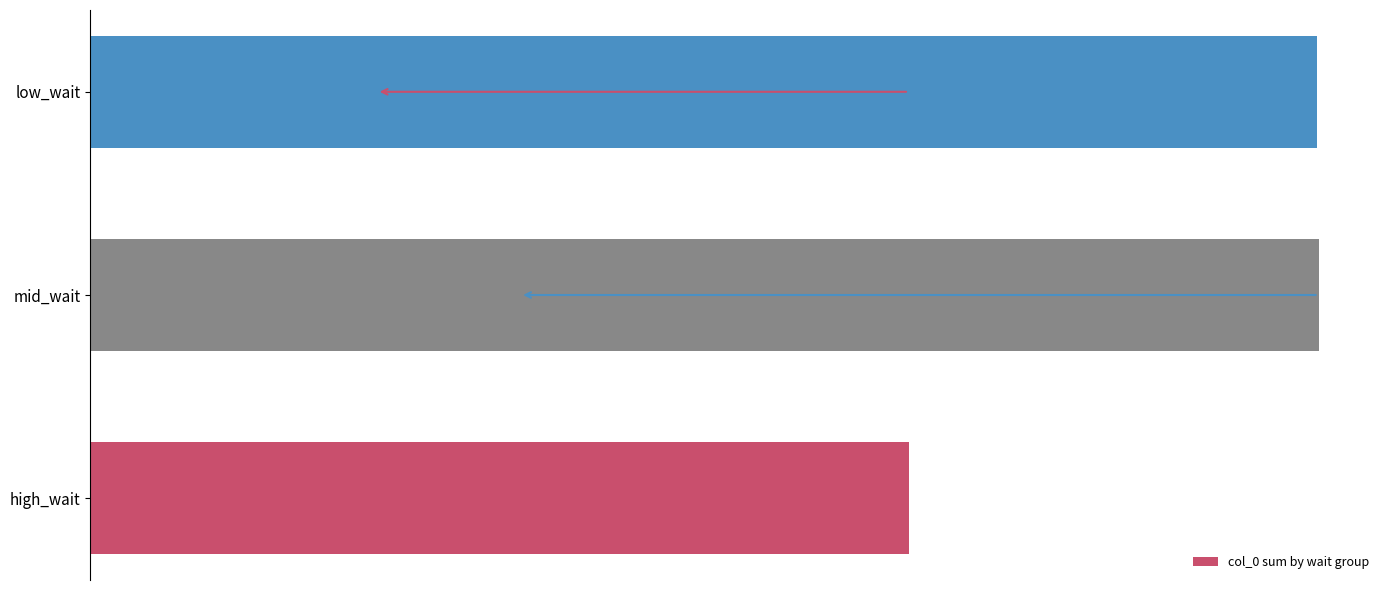

What is the difference between the second highest and minimum values?

57600